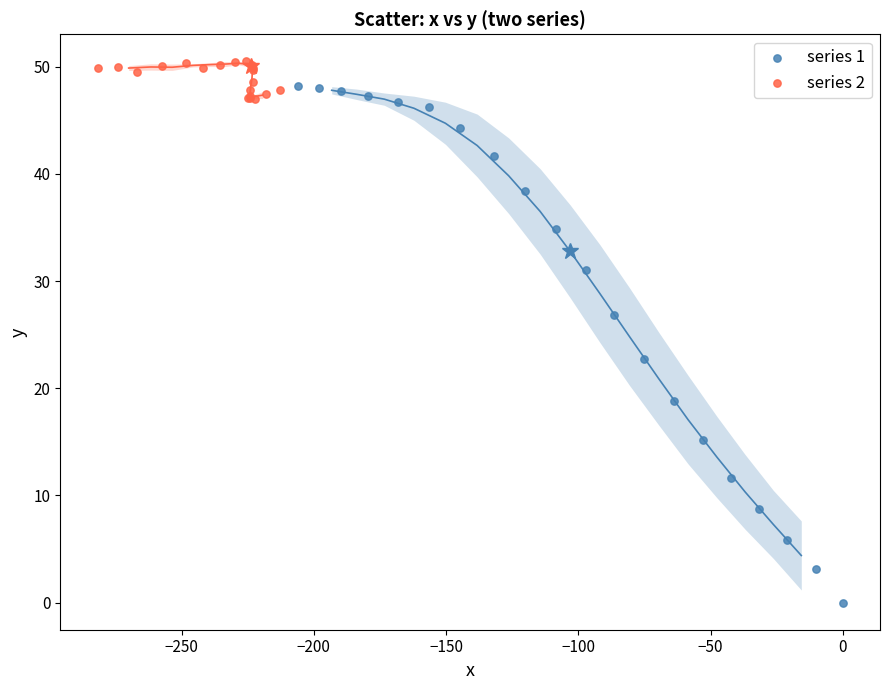

Which series contains the lowest Y value?

series 1